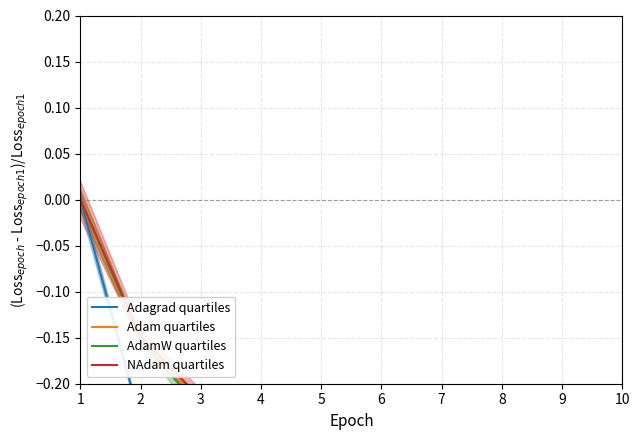

True or false: NAdam quartiles and Adagrad quartiles intersect in this chart.

False